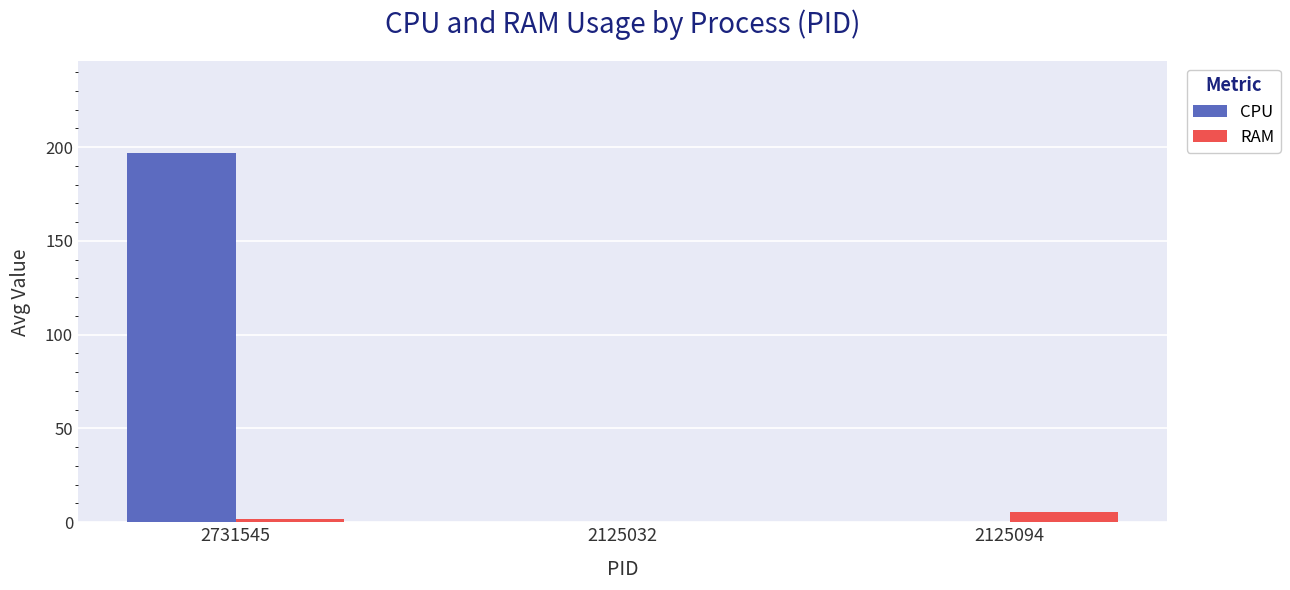

At which category is the sum across all series the highest?

2731545